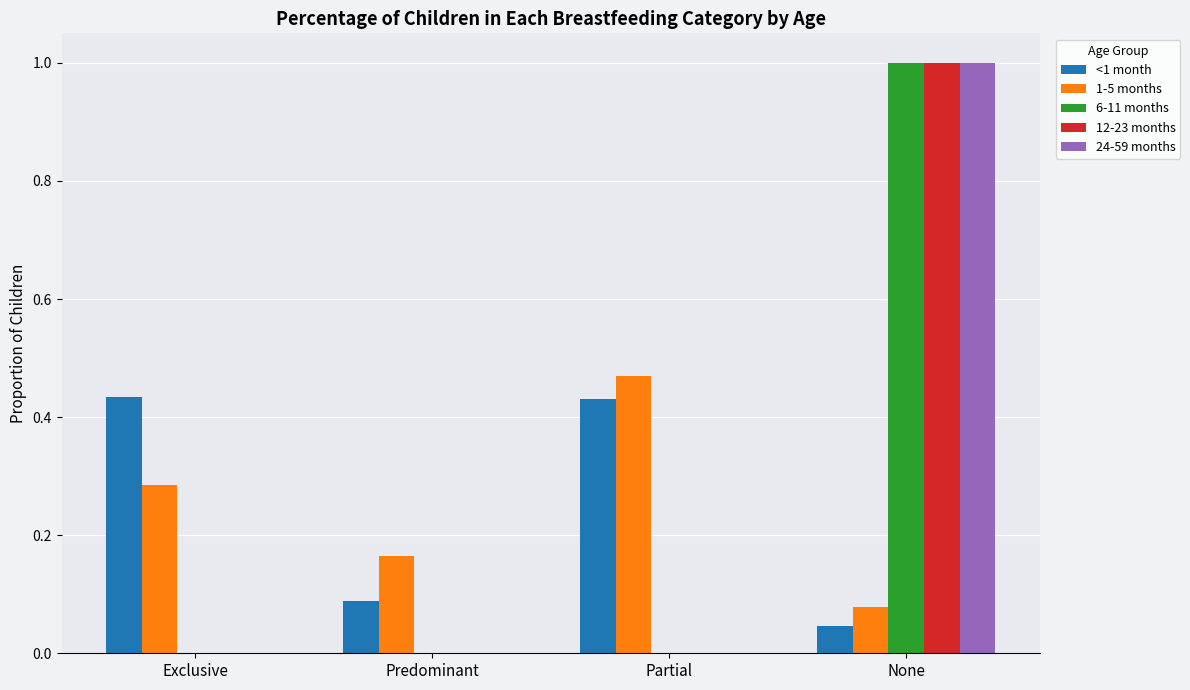

At which category is the sum across all series the highest?

None